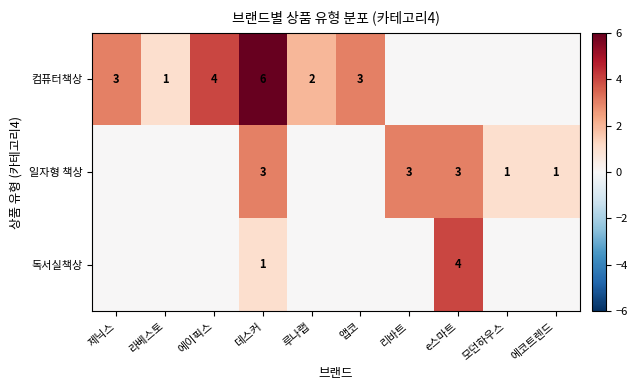

The 컴퓨터책상 series shows 9 at 데스커. True or false?

False